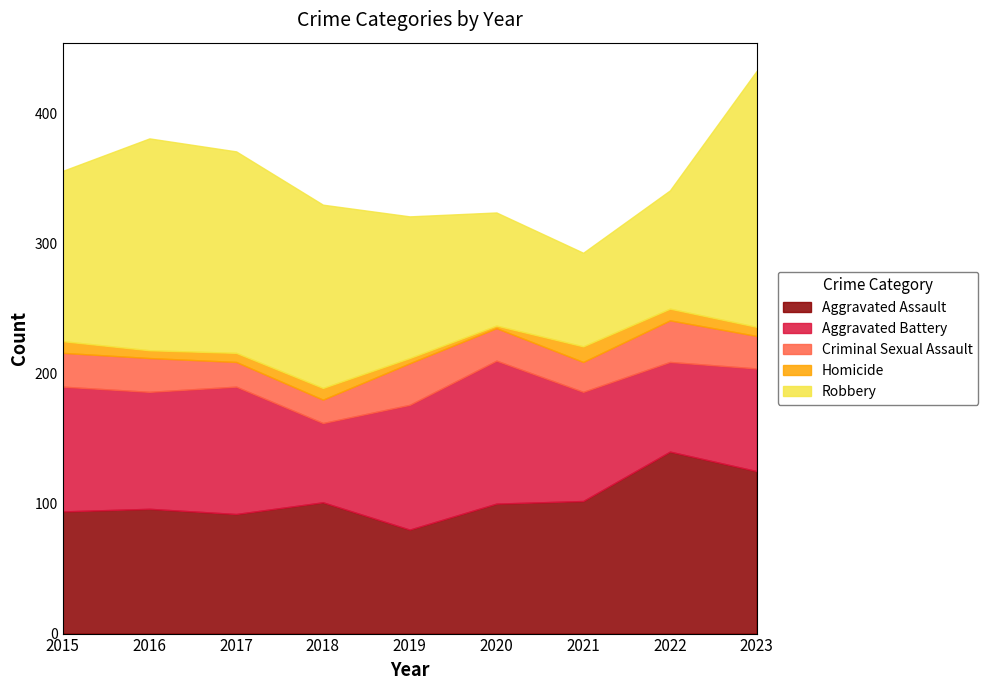

How many distinct data groups are displayed?

5